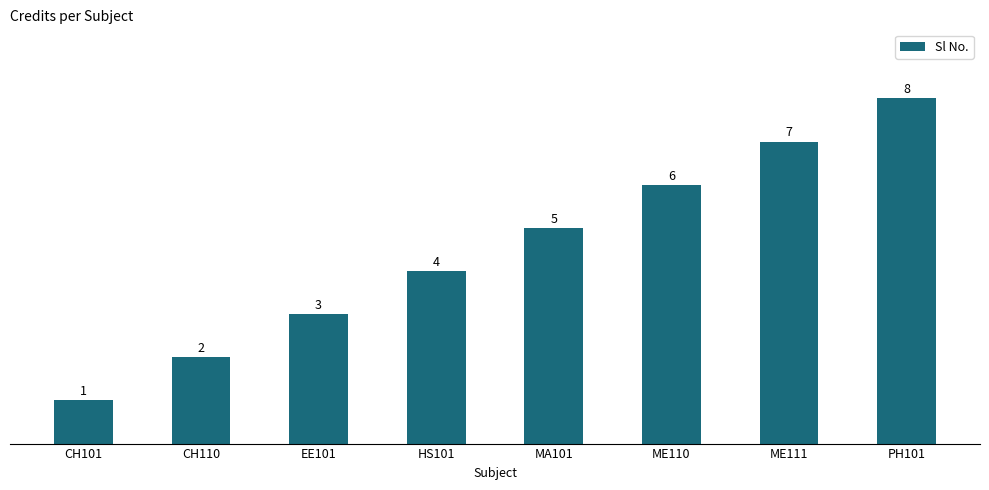

True or false: the data shows 3 at ME110.

False